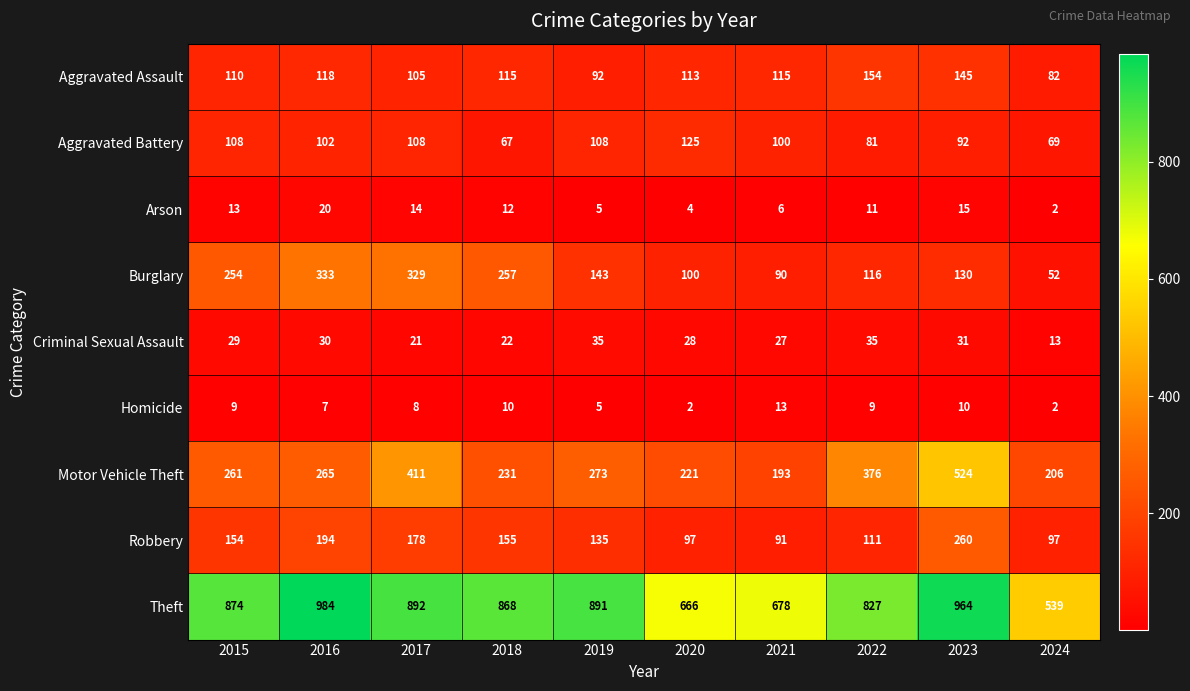

At how many categories does at least one series exceed 117?

10